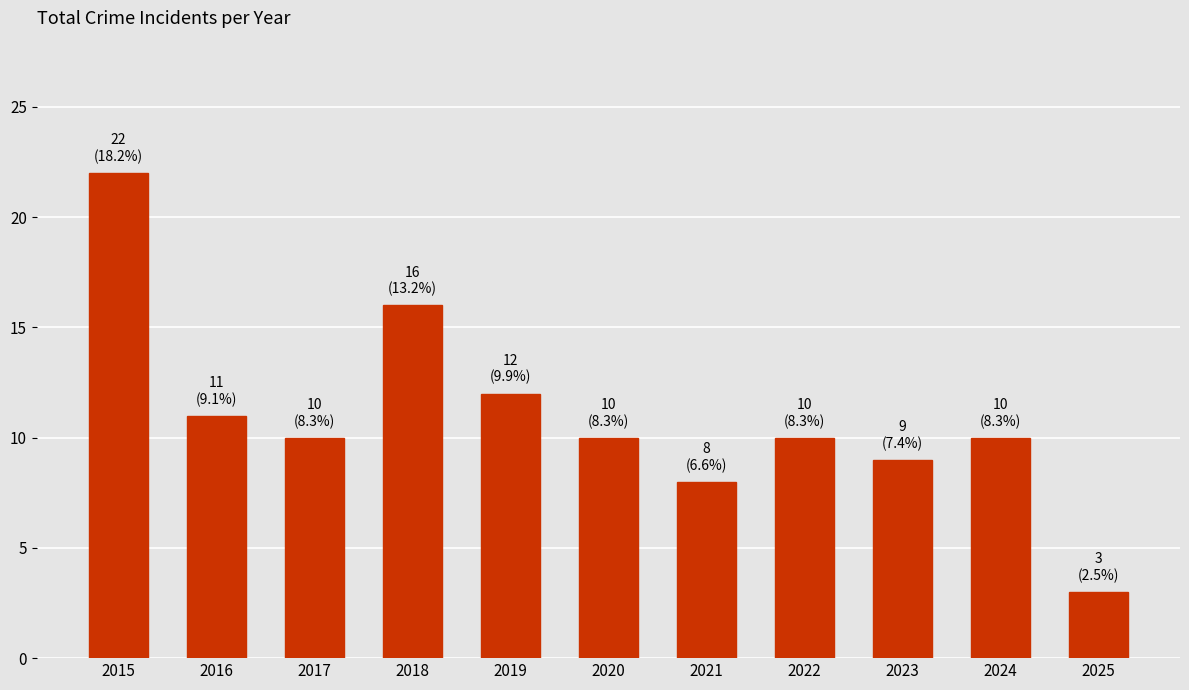

What value does the data have at 2022, to the nearest 10?

10